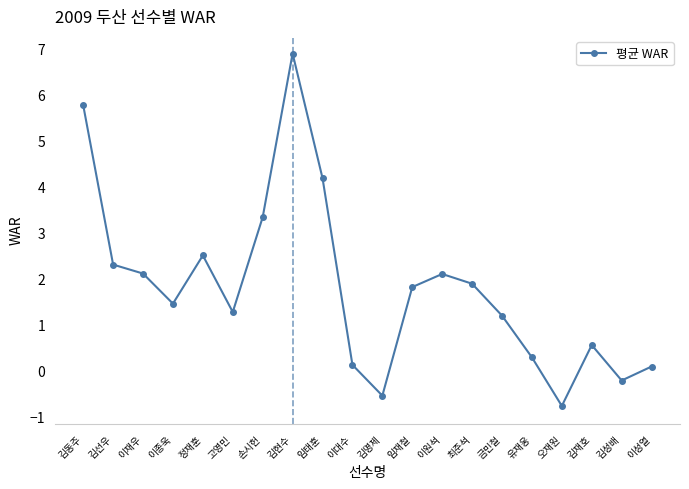

What is the label of the 13th point from the right?

김현수